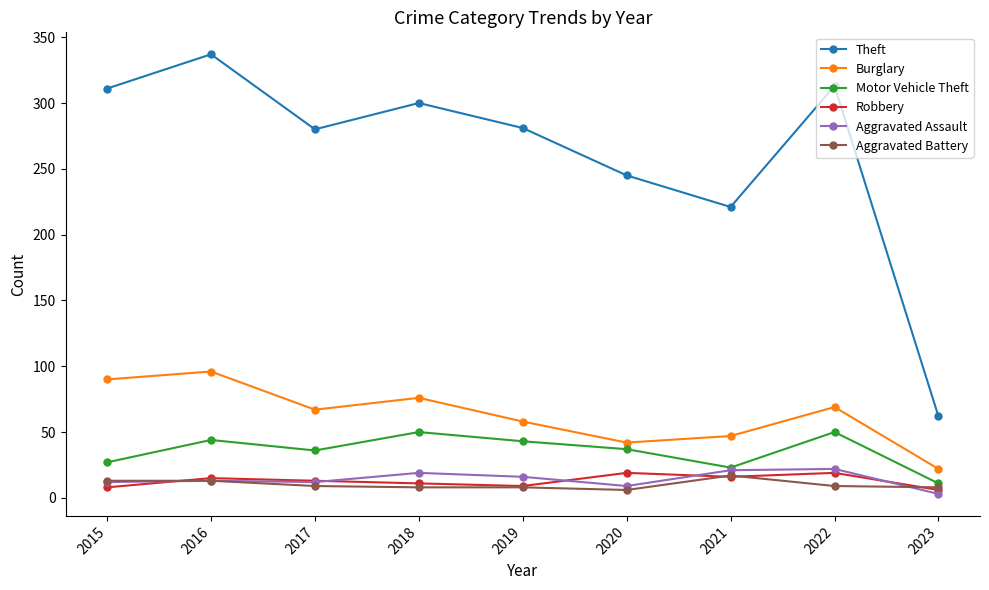

What is the lowest value of the Theft series?

62